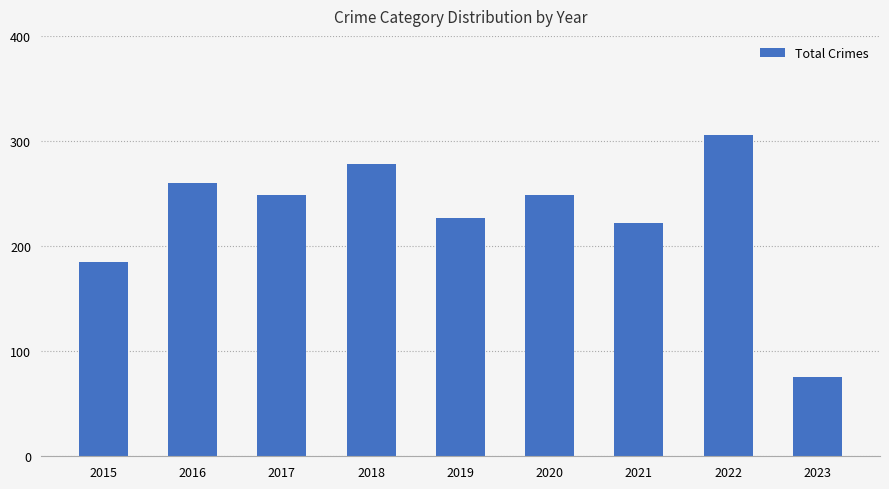

What is the approximate value at 2015, to the nearest 5?

185